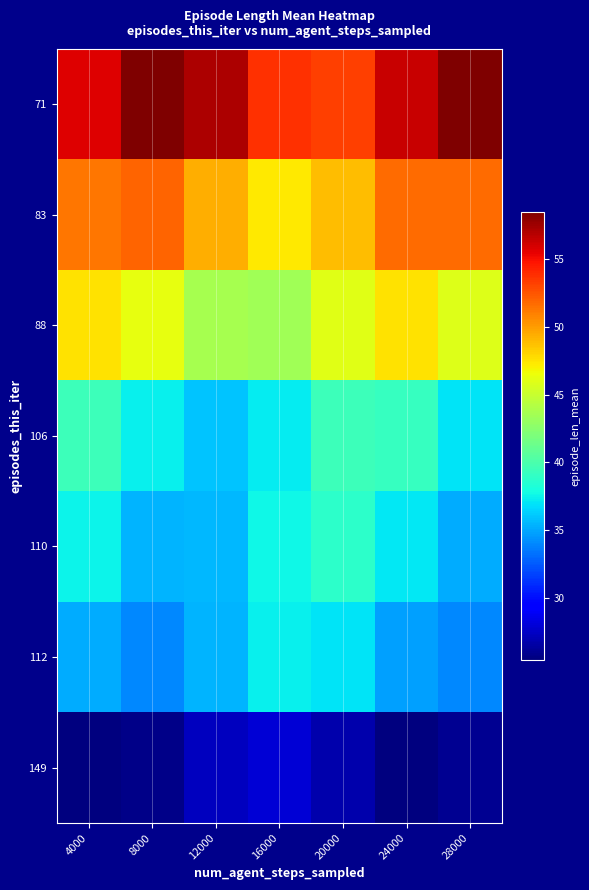

Which has a higher value, 8000 or 24000?

8000